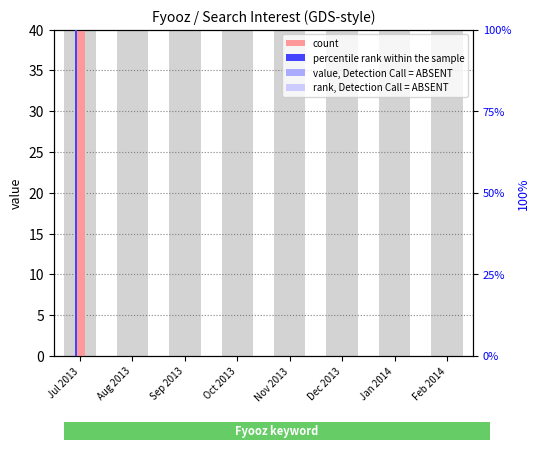

What is the difference between the maximum and second lowest values in the percentile rank within the sample series?

100